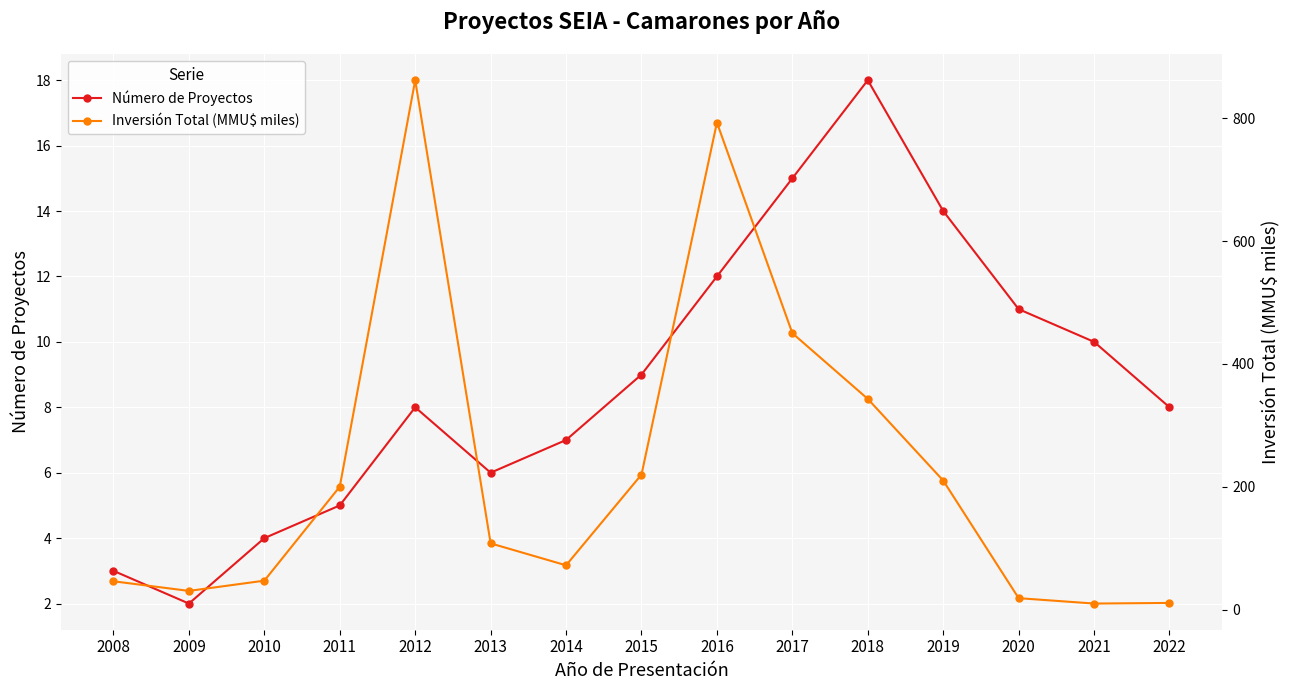

Where is the first local maximum for Número de Proyectos?

2012